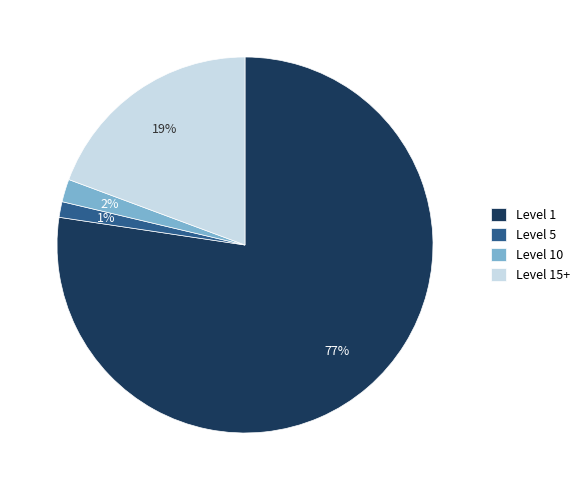

The Level 5 slice represents 8% of the pie. True or false?

False